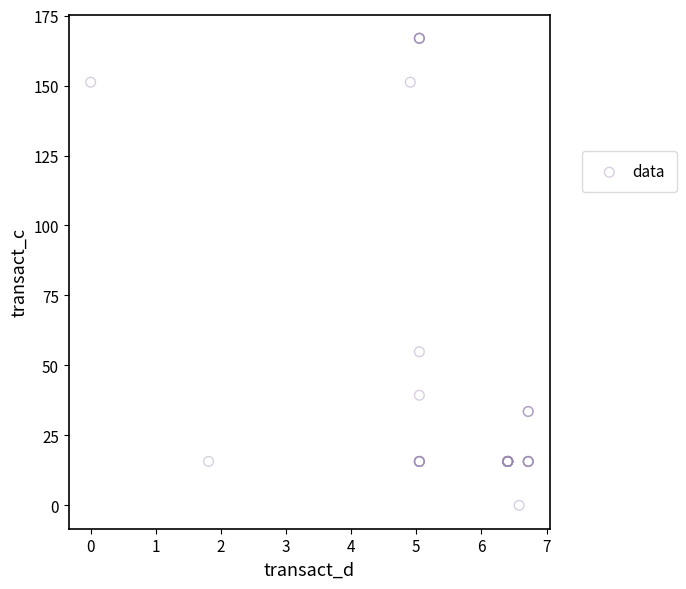

What Y value in the scatter plot is closest to 83?

54.9